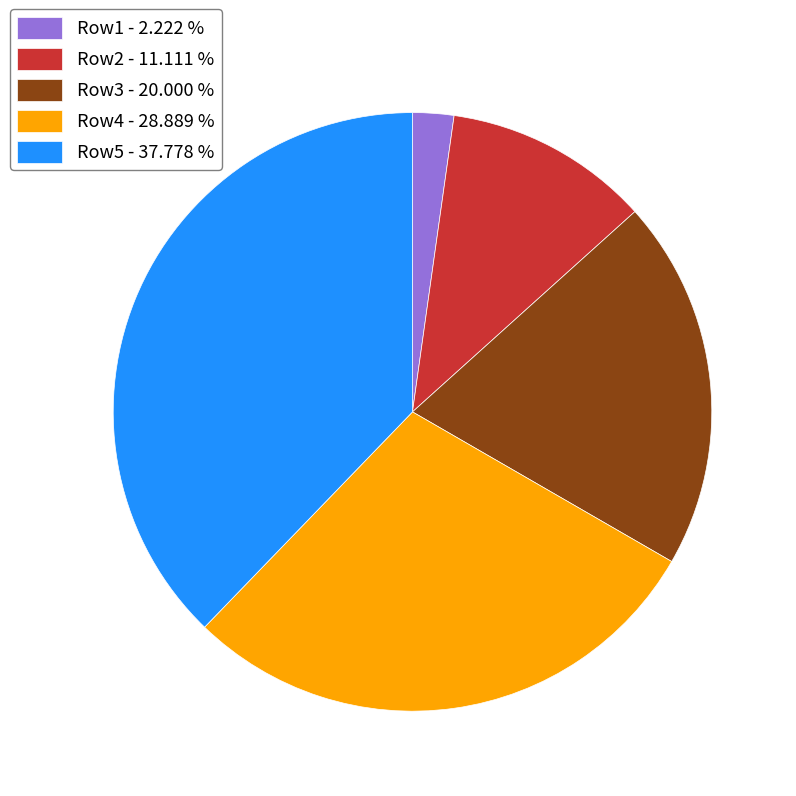

The Row5 slice represents 32% of the pie. True or false?

False